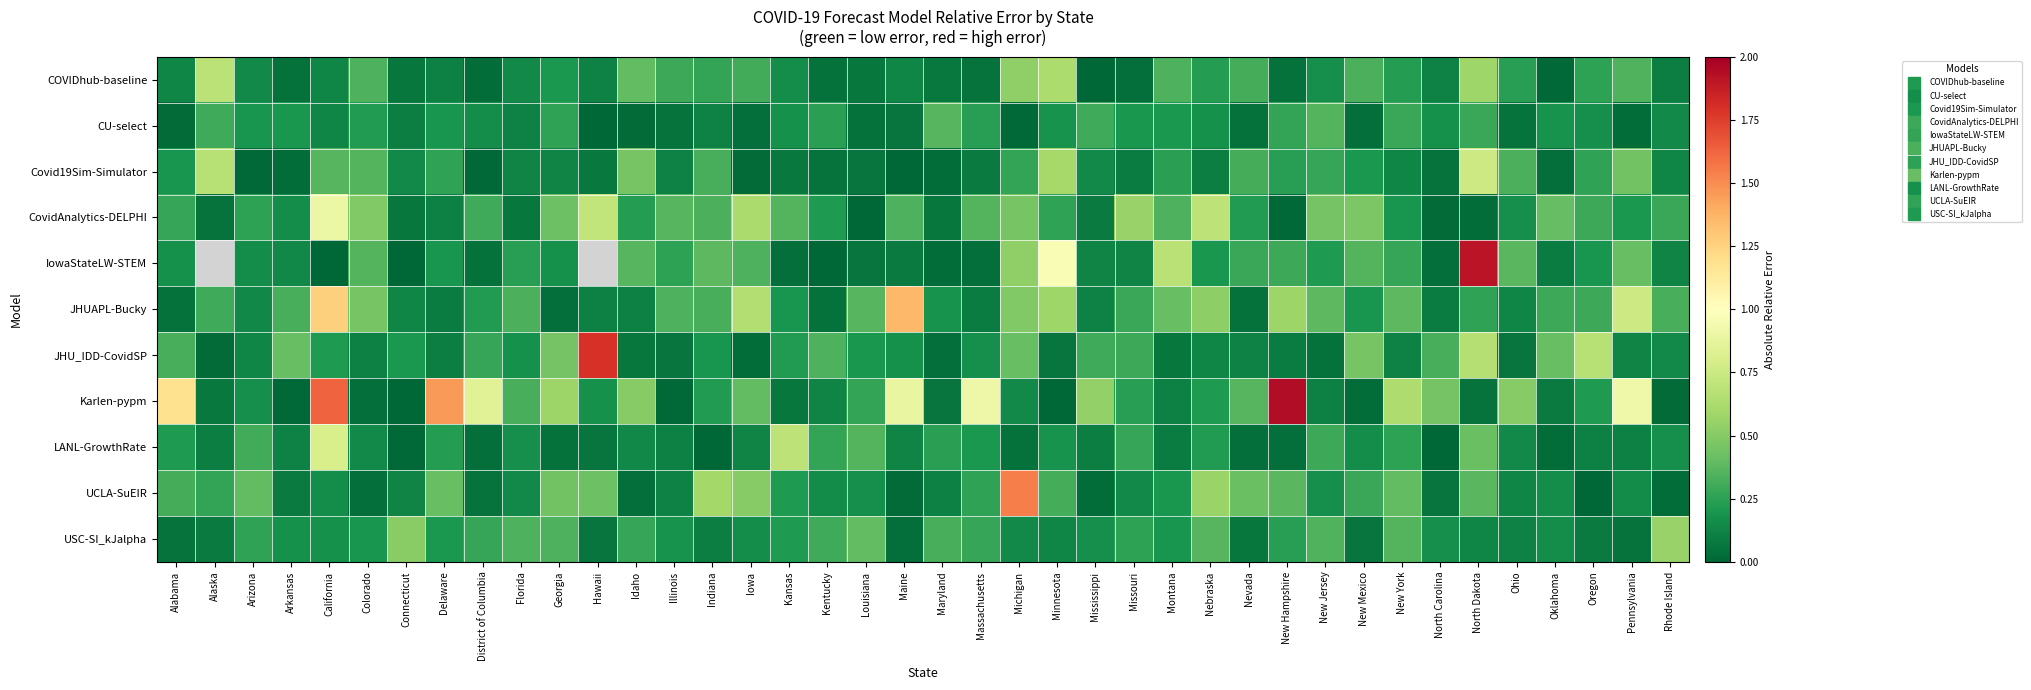

Which has a higher value, Massachusetts or Mississippi?

Massachusetts